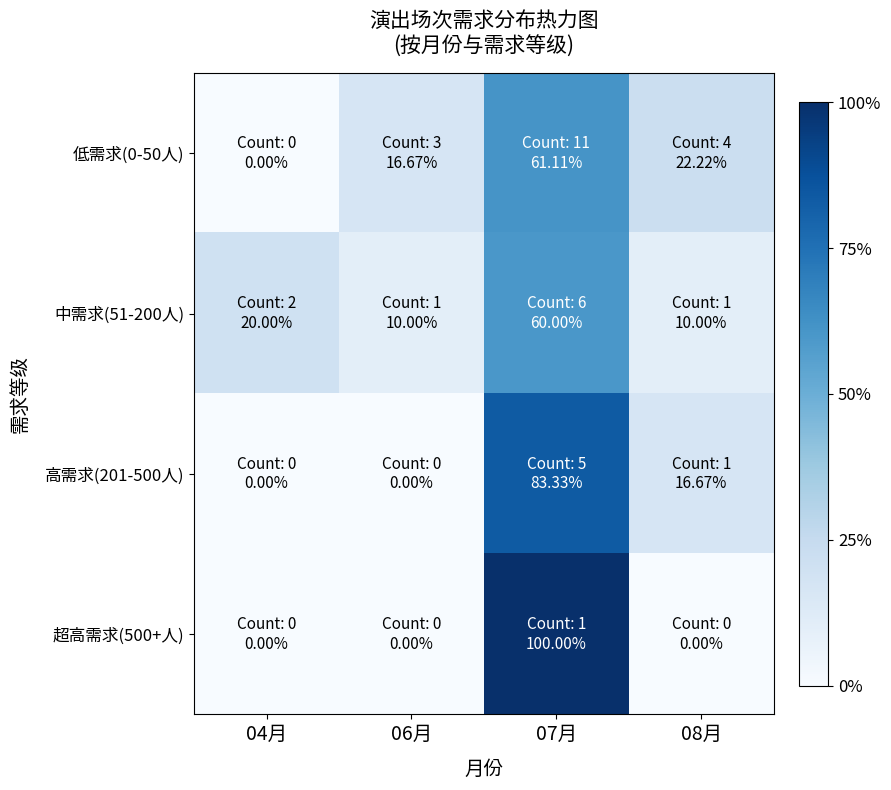

Which series changed the most between 06月 and 08月?

高需求(201-500人)